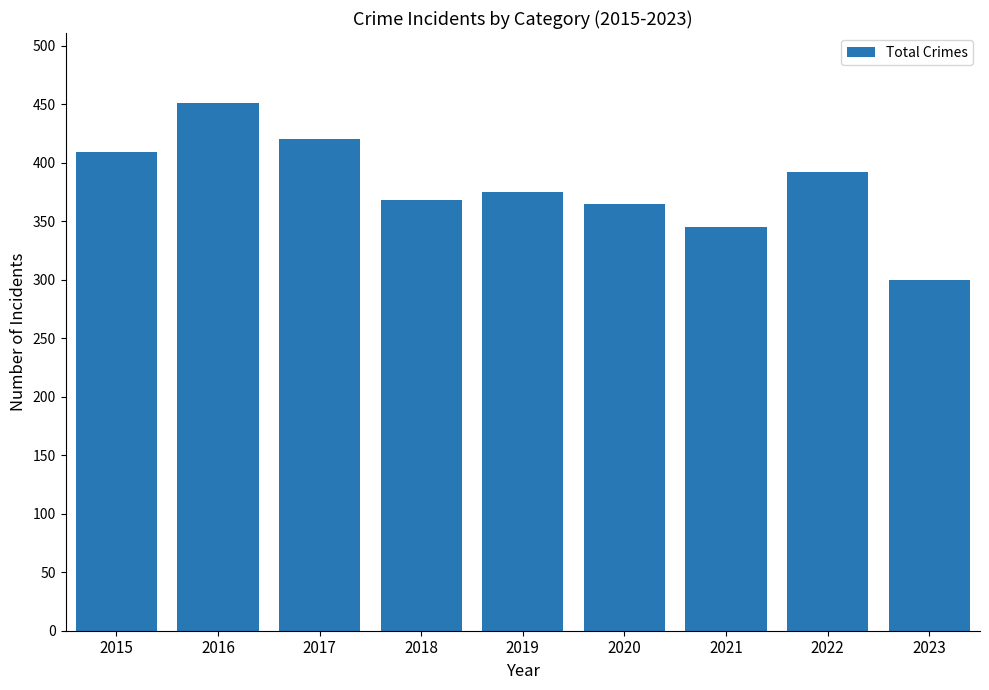

How many bars are there in total?

9